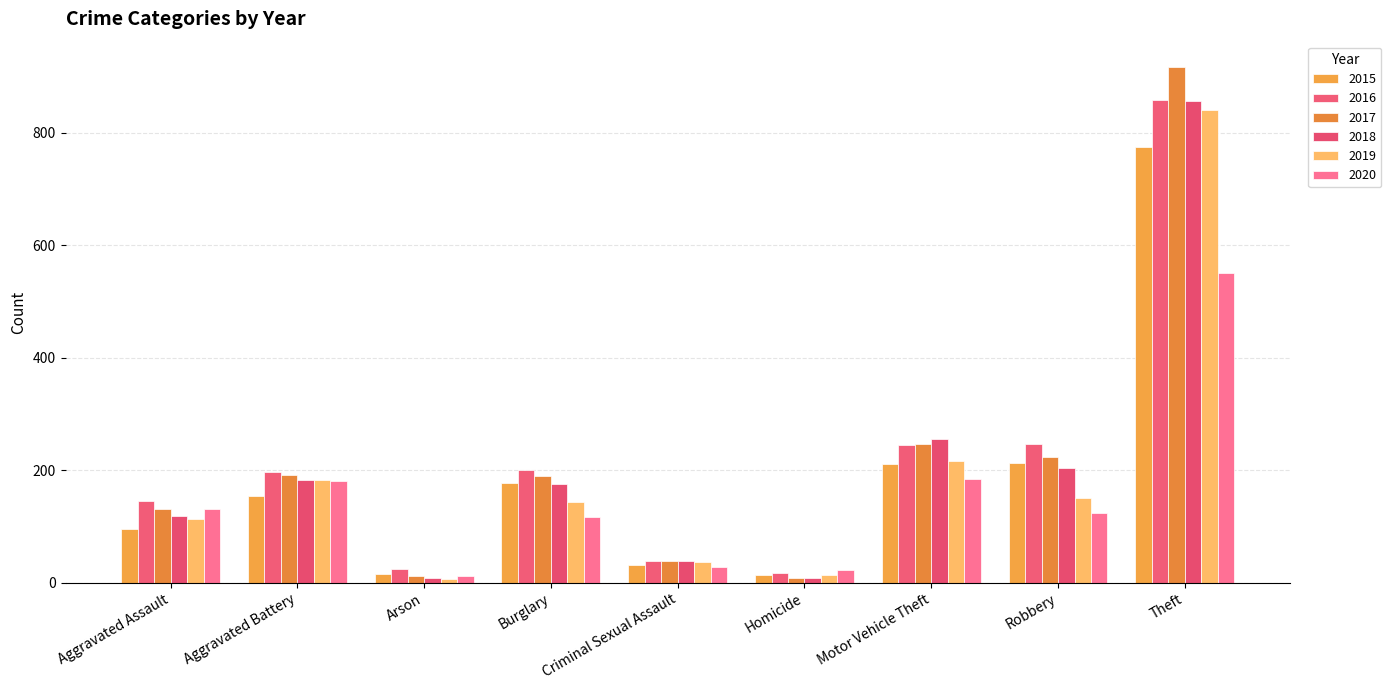

What value does the 2018 series have at Robbery?

204